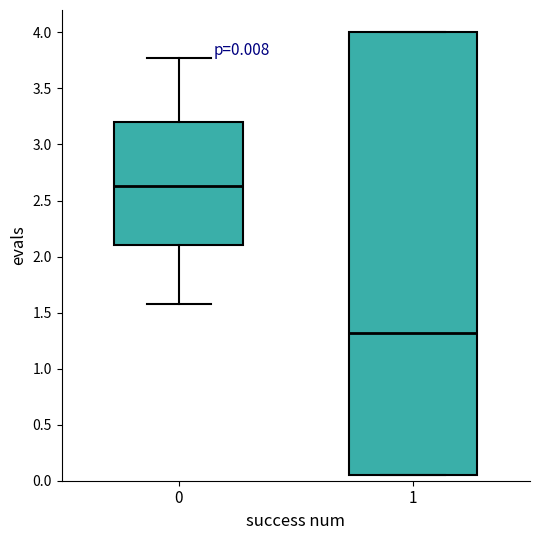

Which box is the tallest, from its lower edge to its upper edge?

1